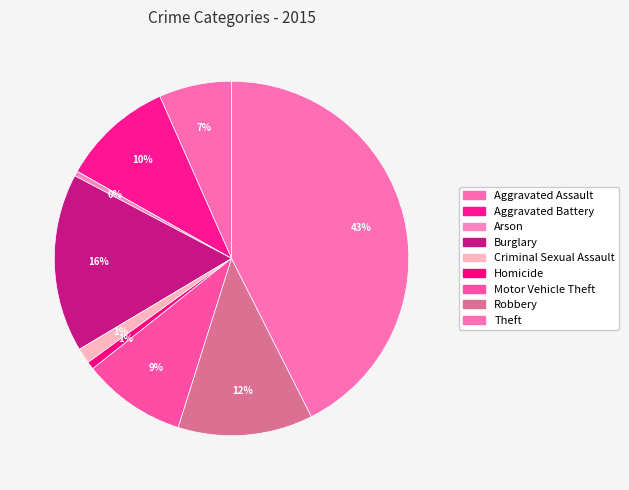

Does Motor Vehicle Theft represent more than half of the total?

No